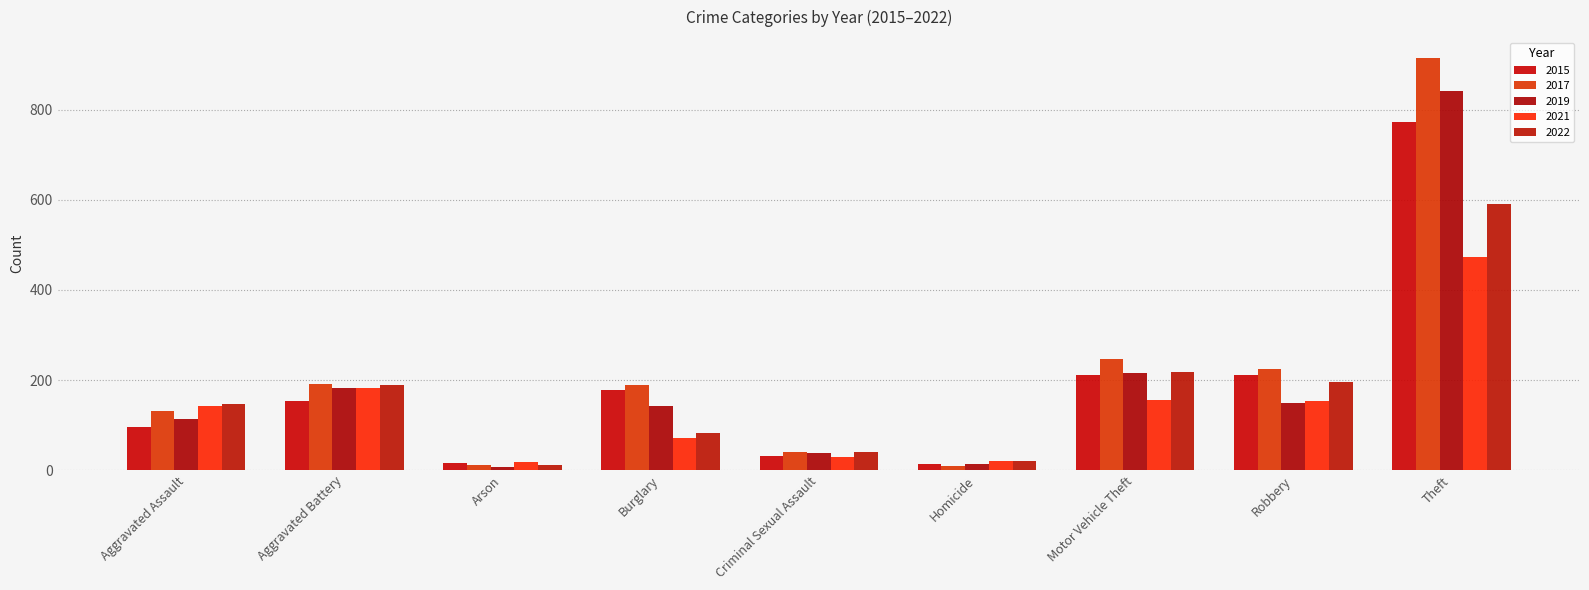

What is the label of the 7th bar from the right?

Arson